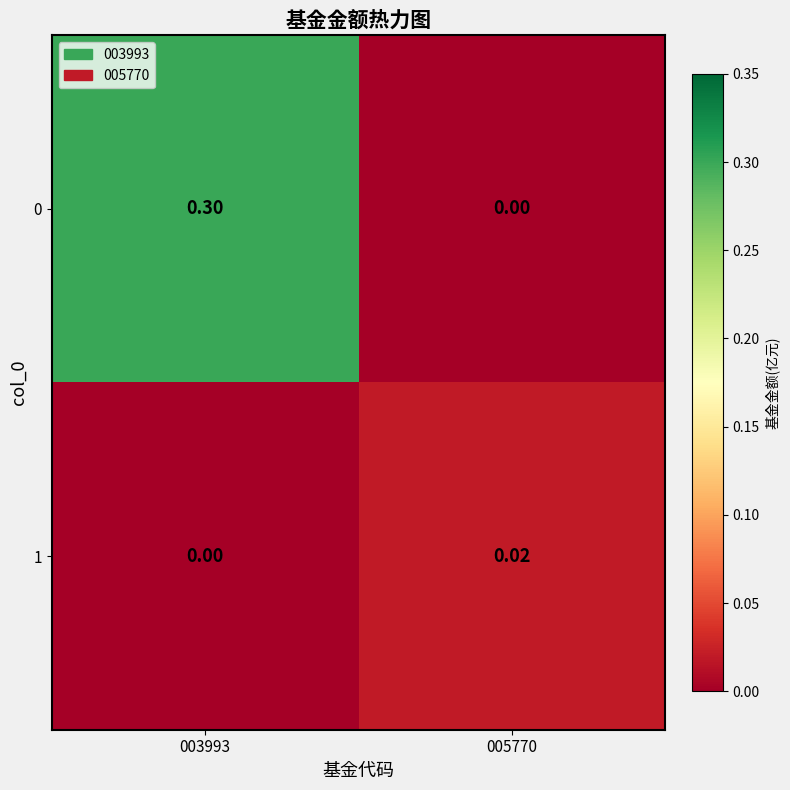

Is the value of 0 at 005770 greater than the value of 1 at 005770?

No